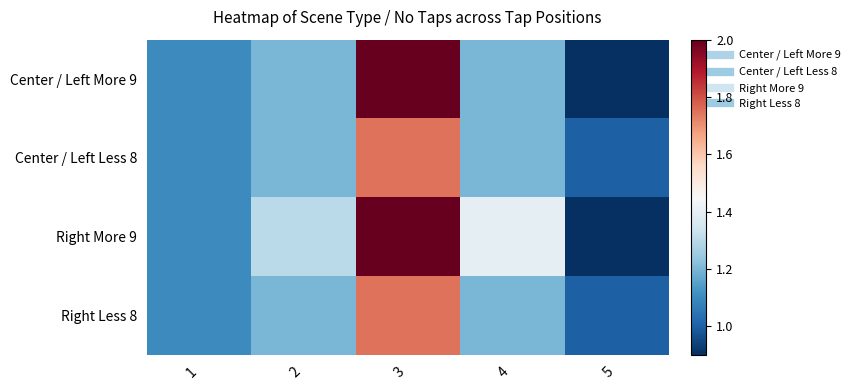

Reading left to right, transcribe all the data shown in this chart.

Center / Left More 9: 1=1.1	2=1.2	3=2.0	4=1.2	5=0.9
Center / Left Less 8: 1=1.1	2=1.2	3=1.8	4=1.2	5=1.0
Right More 9: 1=1.1	2=1.3	3=2.0	4=1.4	5=0.9
Right Less 8: 1=1.1	2=1.2	3=1.8	4=1.2	5=1.0